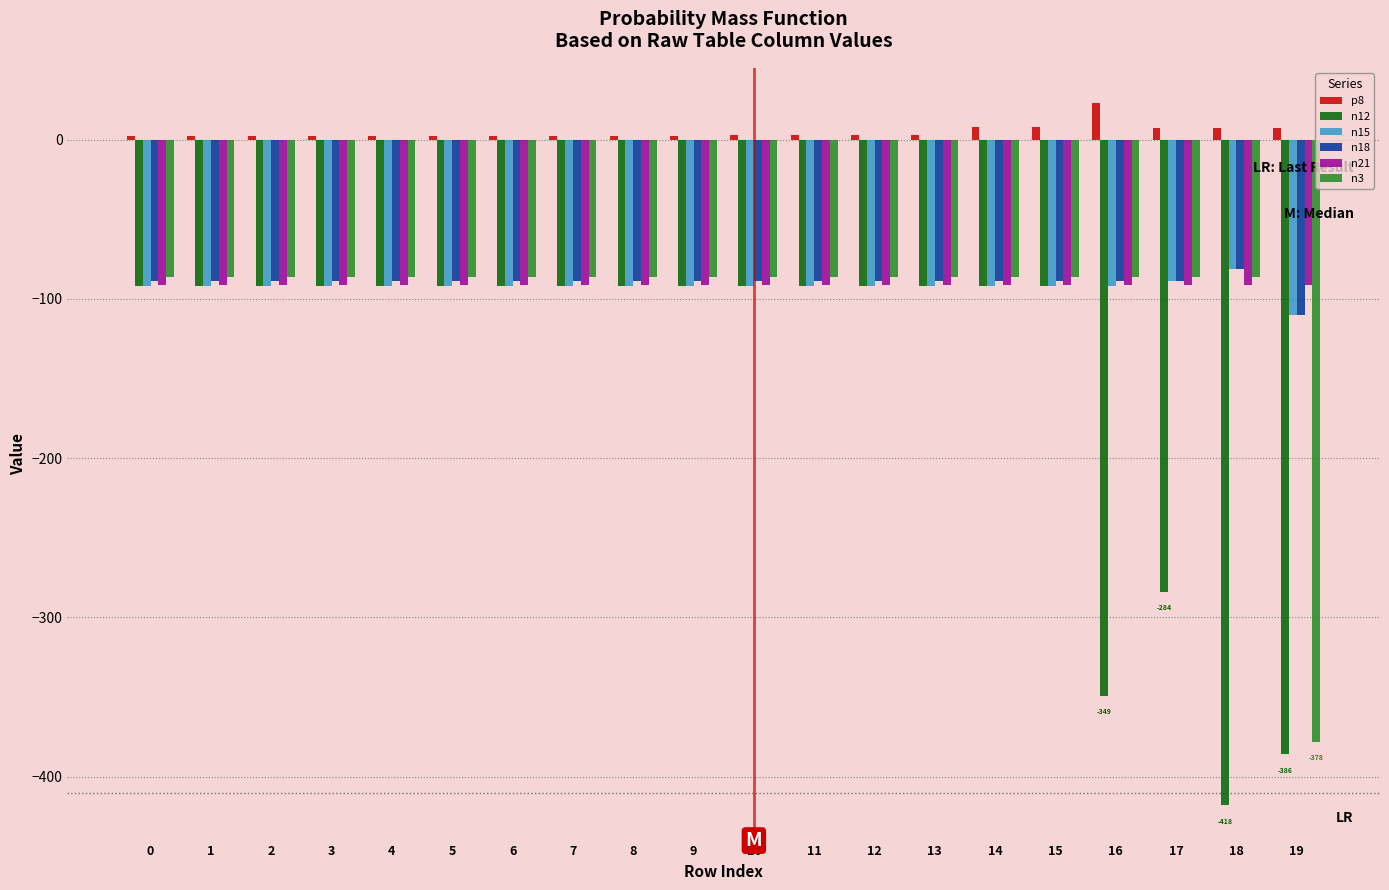

Which label corresponds to the largest value in the chart?

16